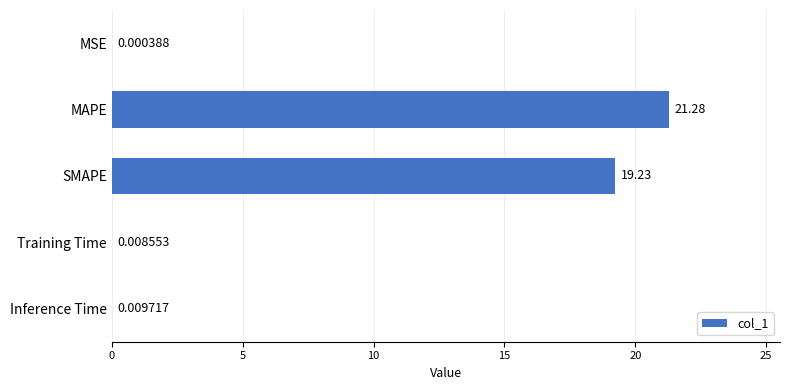

At which label is the value closest to 10?

SMAPE